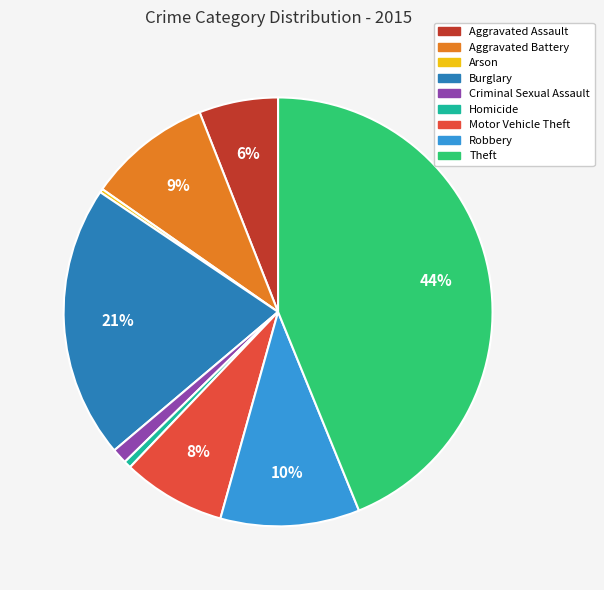

Does Criminal Sexual Assault account for over 50% of the chart?

No